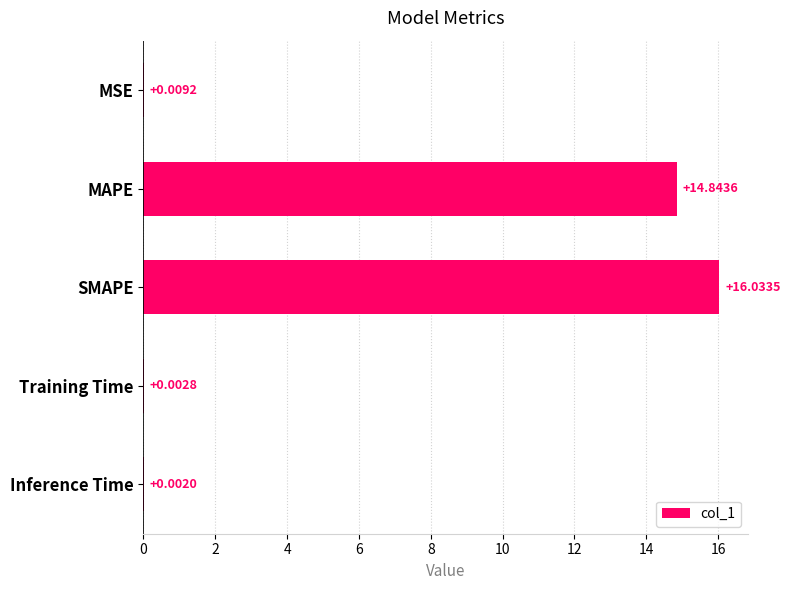

At which label is the value closest to 8?

MAPE